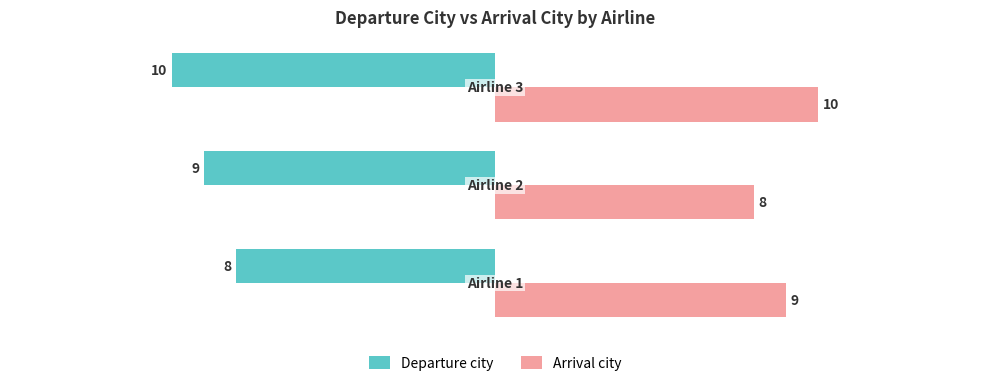

At how many categories does at least one series exceed 7?

3